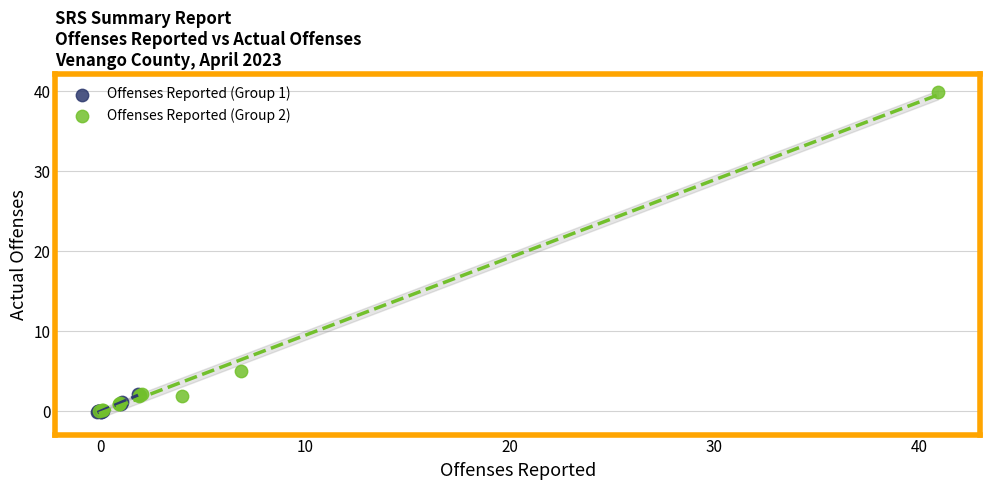

Which series contains the highest Y value?

Offenses Reported (Group 2)